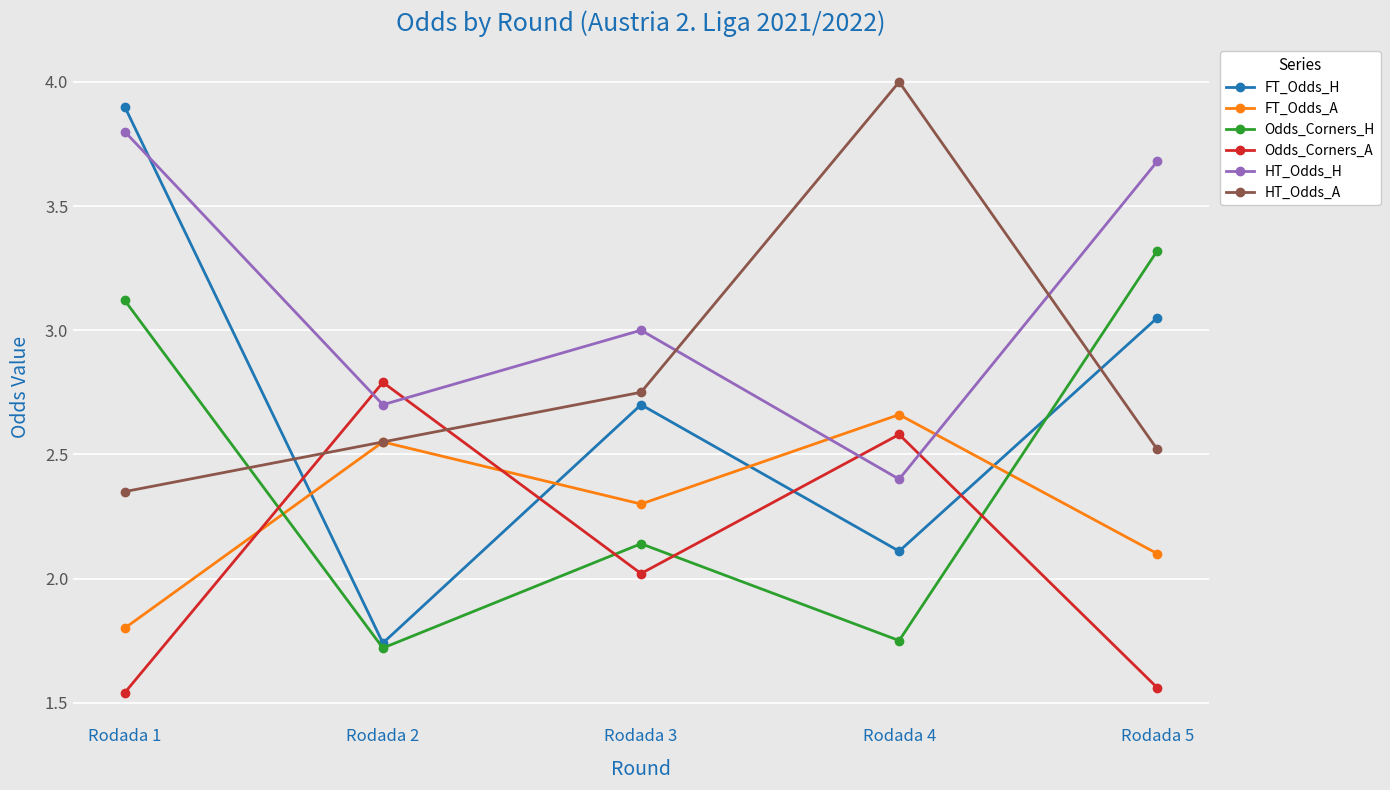

True or false: Odds_Corners_A has a value of 1.0 at Rodada 5.

False